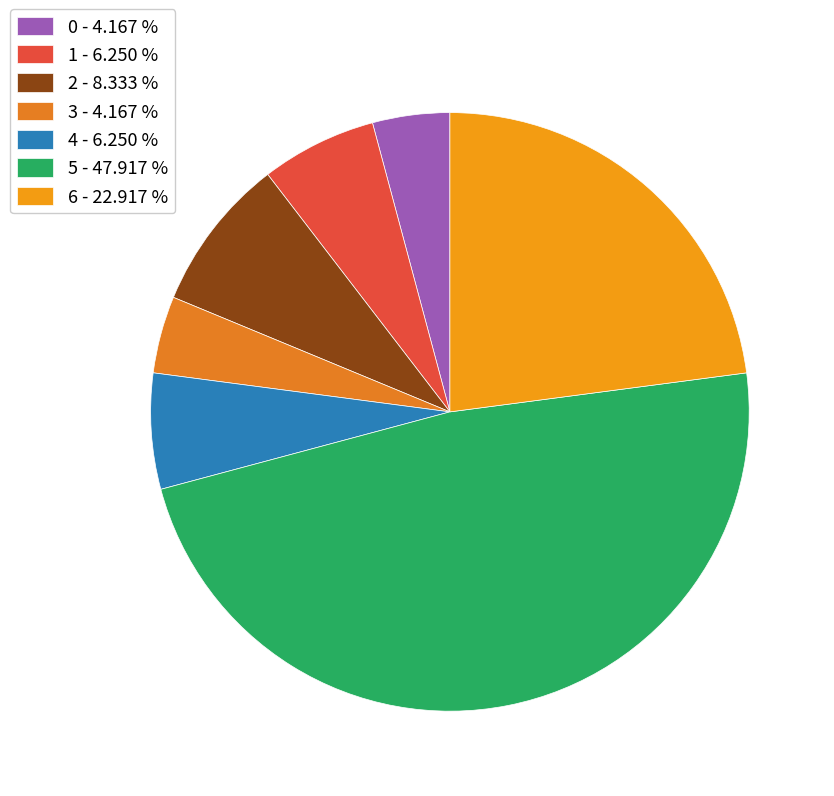

How many slices are in this pie chart?

7